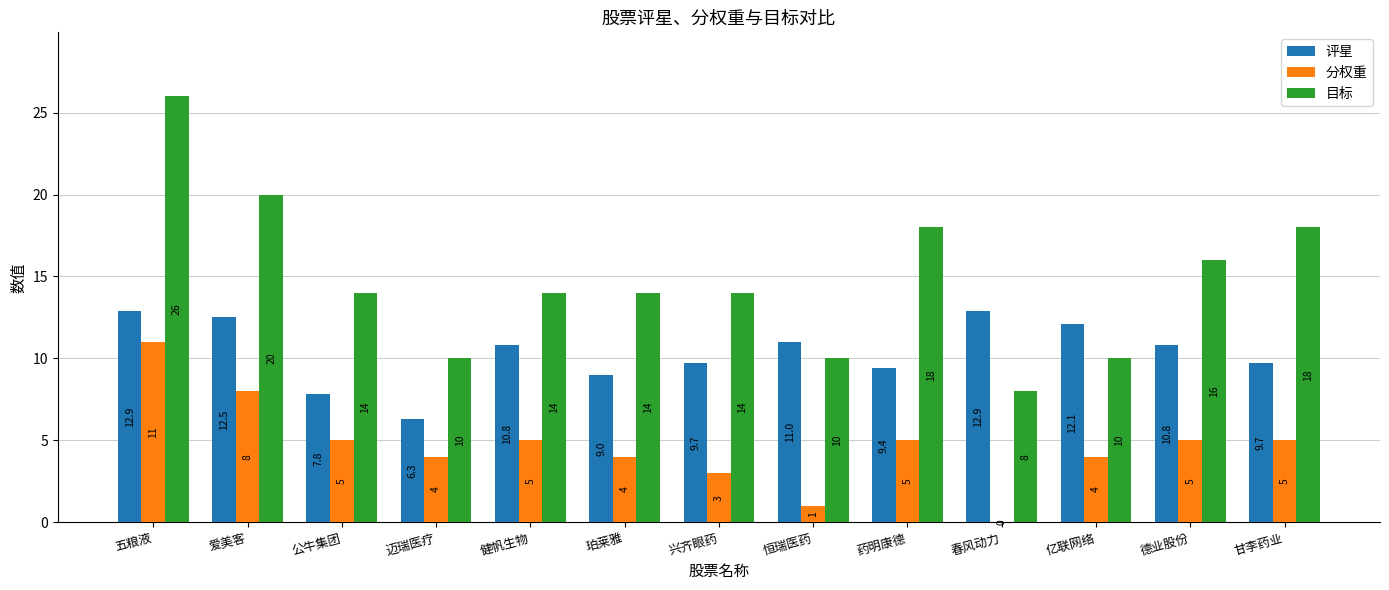

What are all the series names shown in the legend?

评星, 分权重, 目标